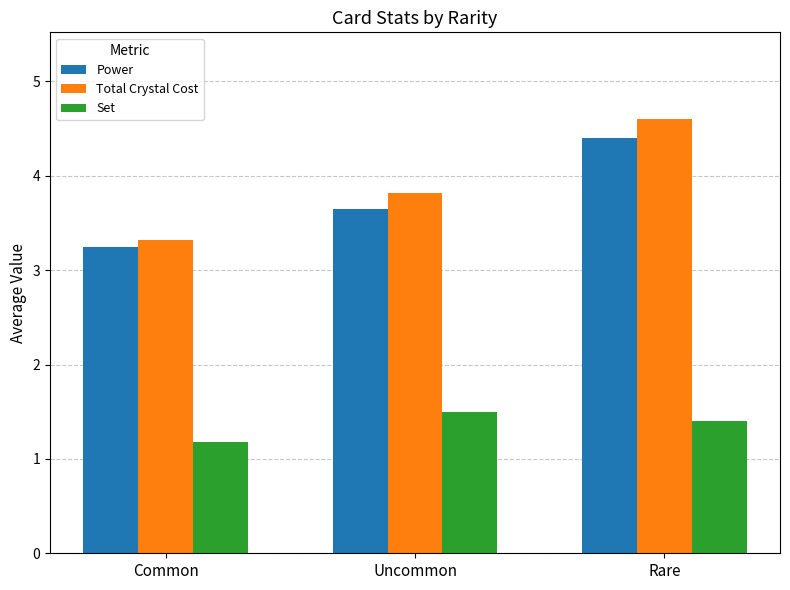

What is the label of the 2nd bar from the left?

Uncommon